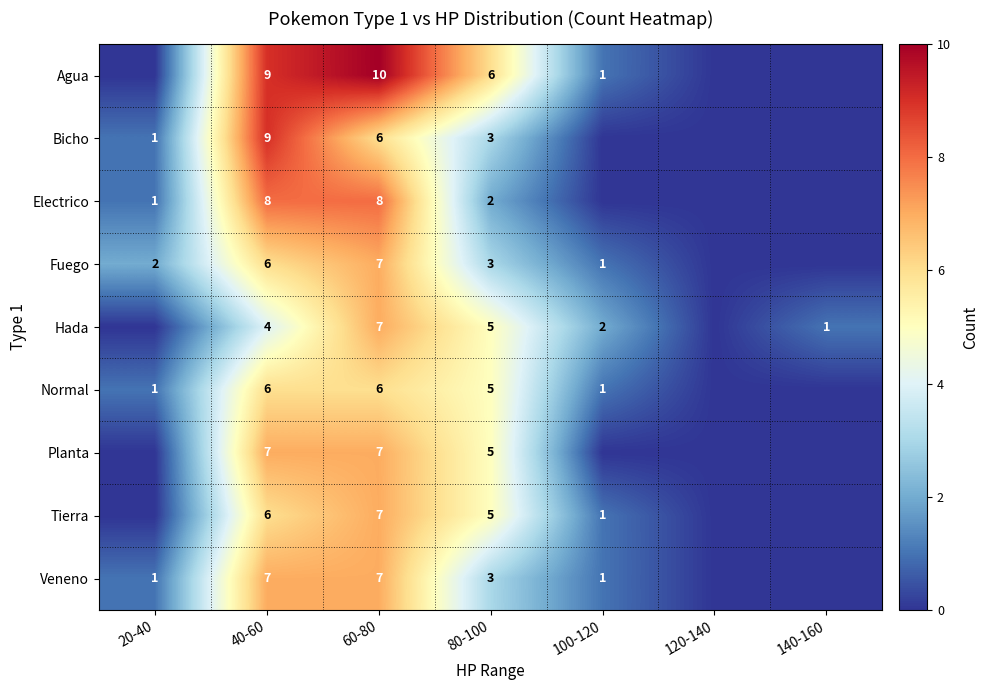

Is it true that Veneno equals 3 at 80-100?

True